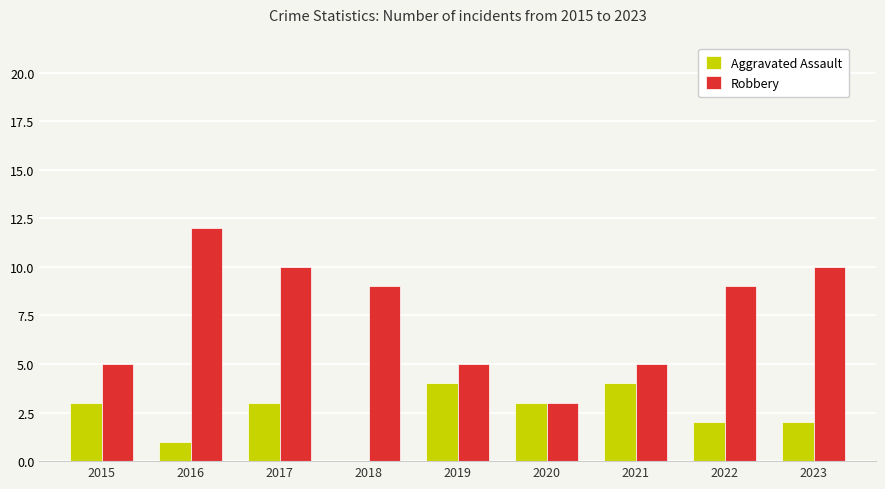

Read the Robbery value at 2018.

9